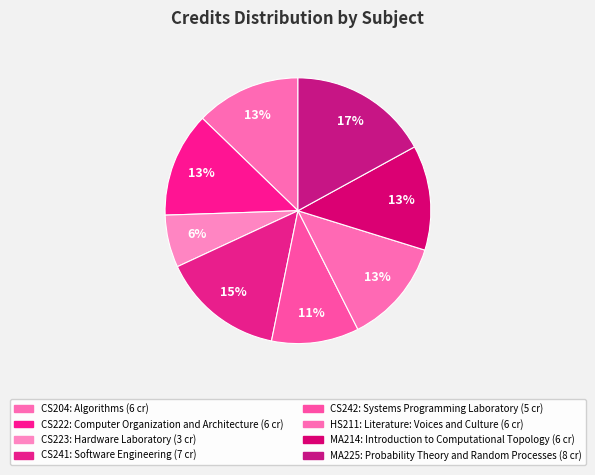

Count the number of slices in the pie.

8